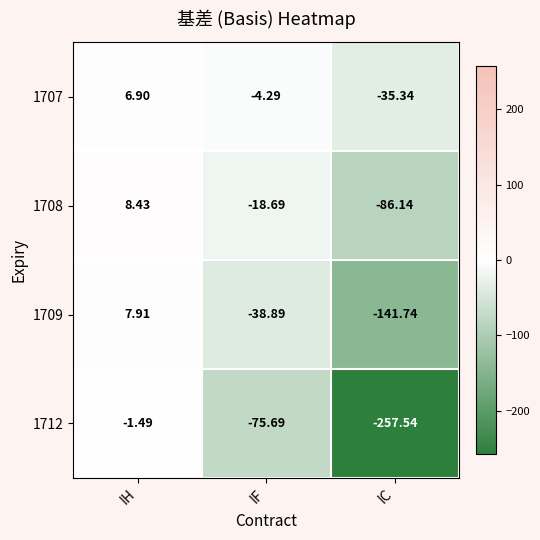

What is the difference between the highest and lowest values at IH?

9.9